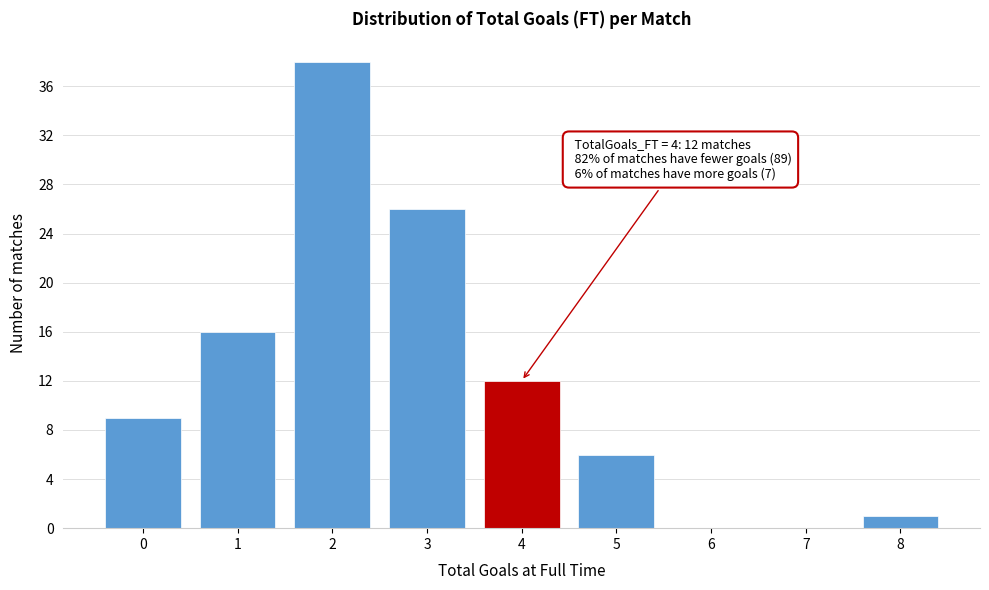

Reading left to right, what are all the values shown in this chart?

0=9	1=16	2=38	3=26	4=12	5=6	6=0	7=0	8=1